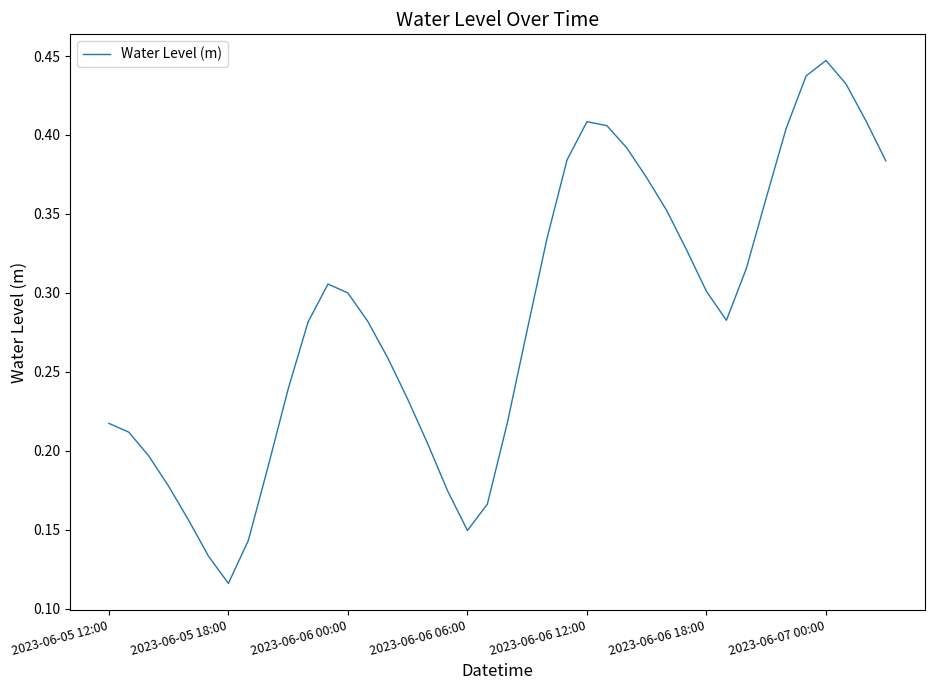

Does the chart have visible grid lines?

No